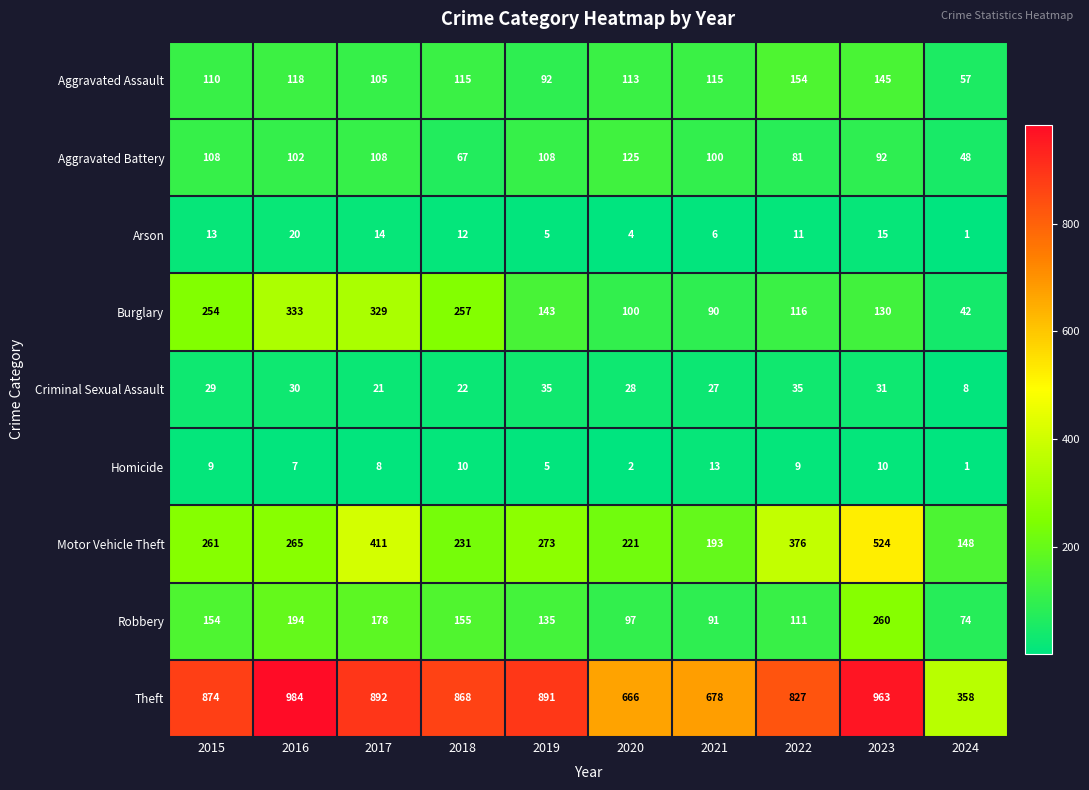

Which category has the lowest value in the Burglary series?

2024